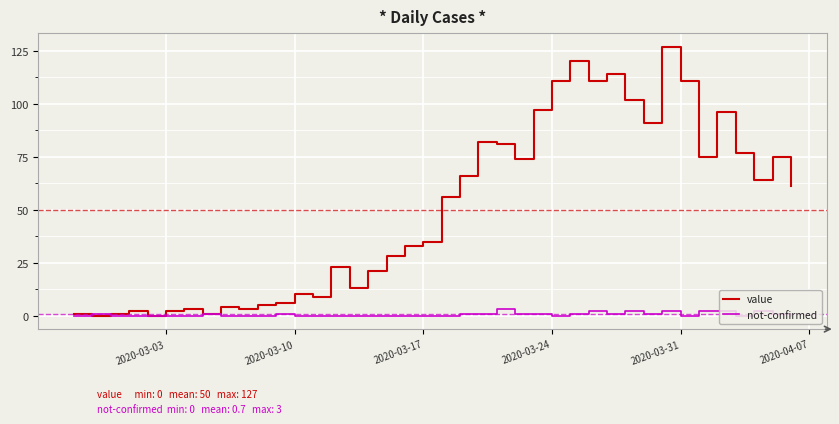

List the series in order of their overall mean, highest first.

value, not-confirmed